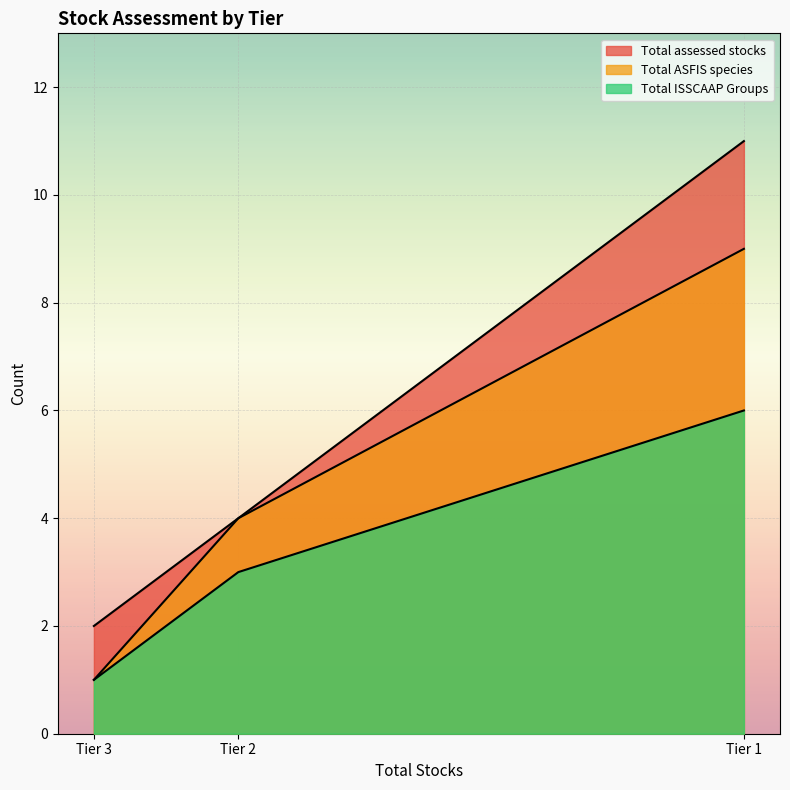

How many Total ISSCAAP Groups values are between 1 and 6?

3